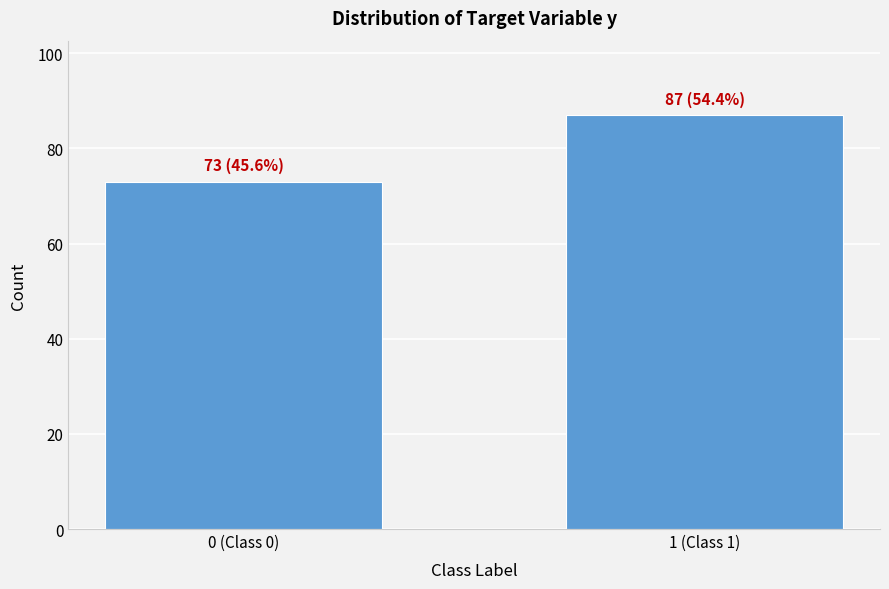

Reading left to right, extract all data points from this chart.

0 (Class 0)=73	1 (Class 1)=87